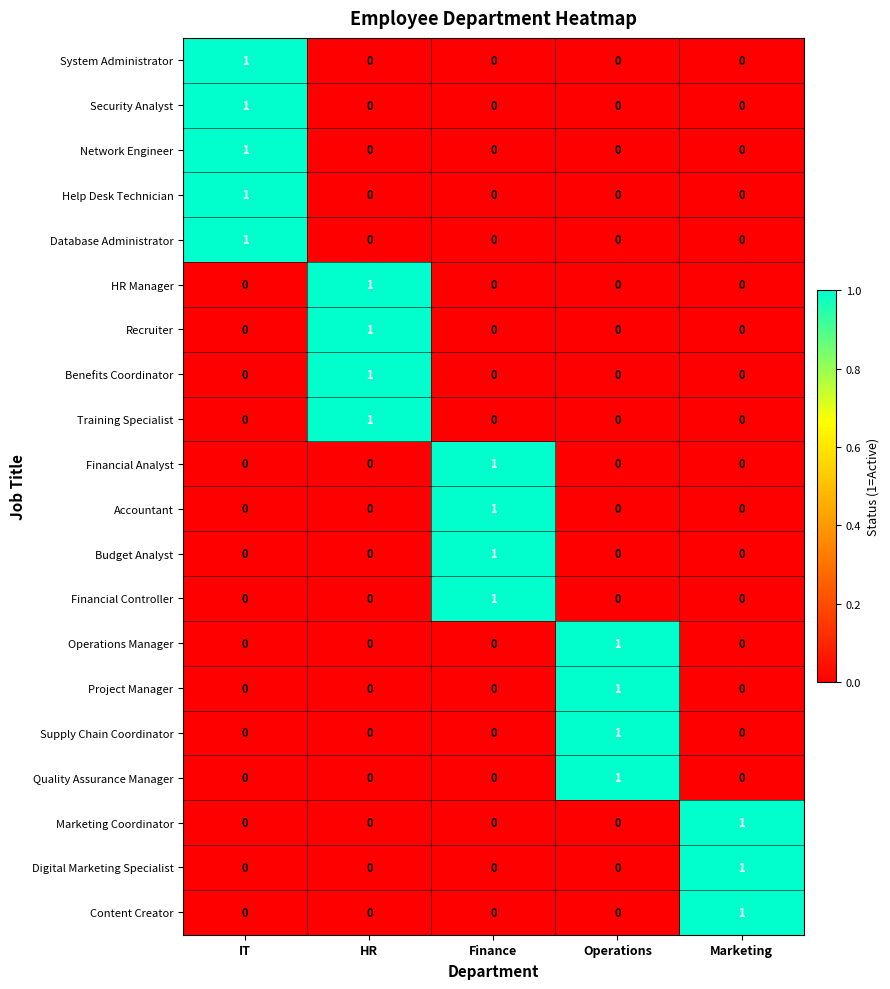

At which category is the sum across all series the highest?

IT